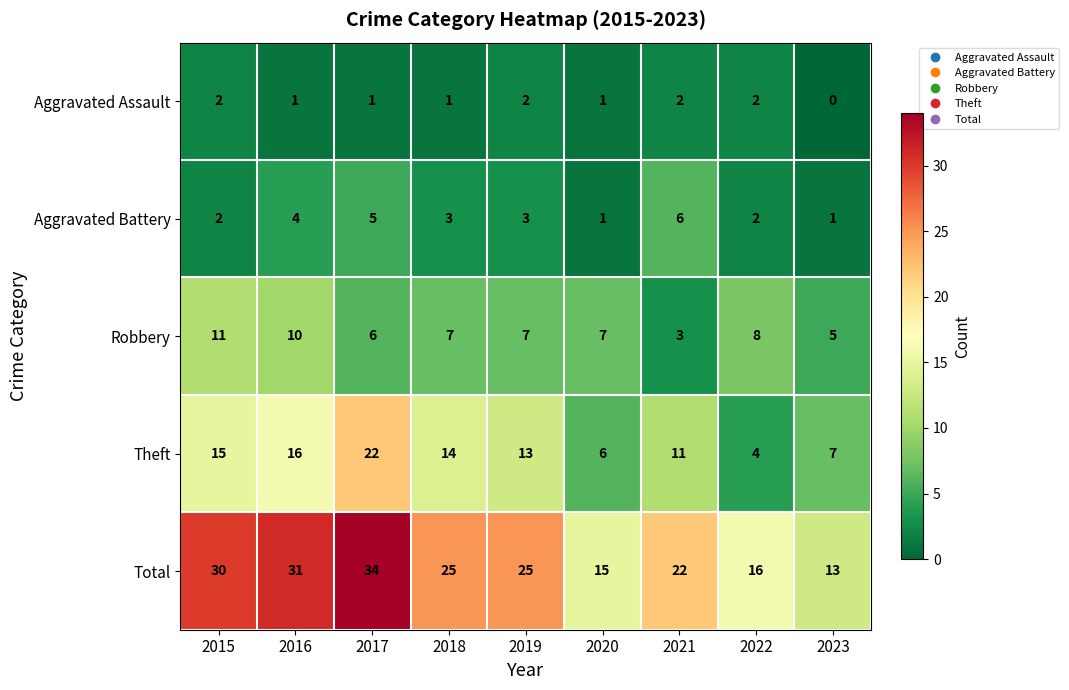

Count the number of categories in the chart.

9